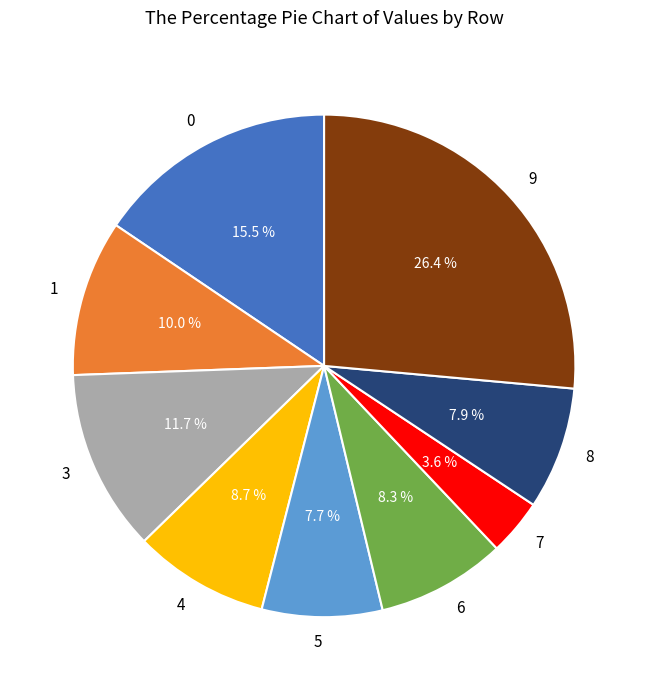

Which has a higher value, 9 or 1?

9